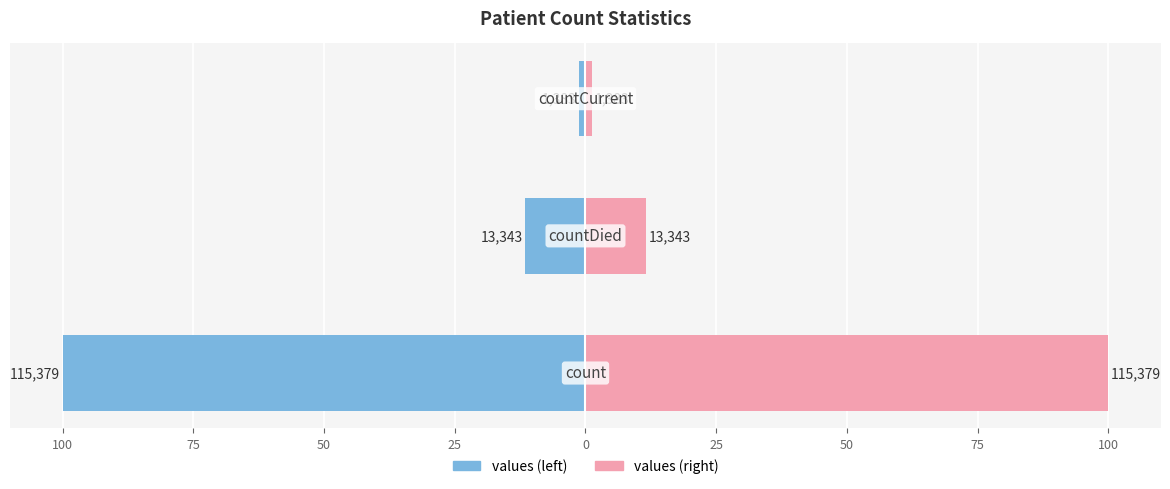

What is the value of the Left (values) bar at the 3rd from the left?

-1.2